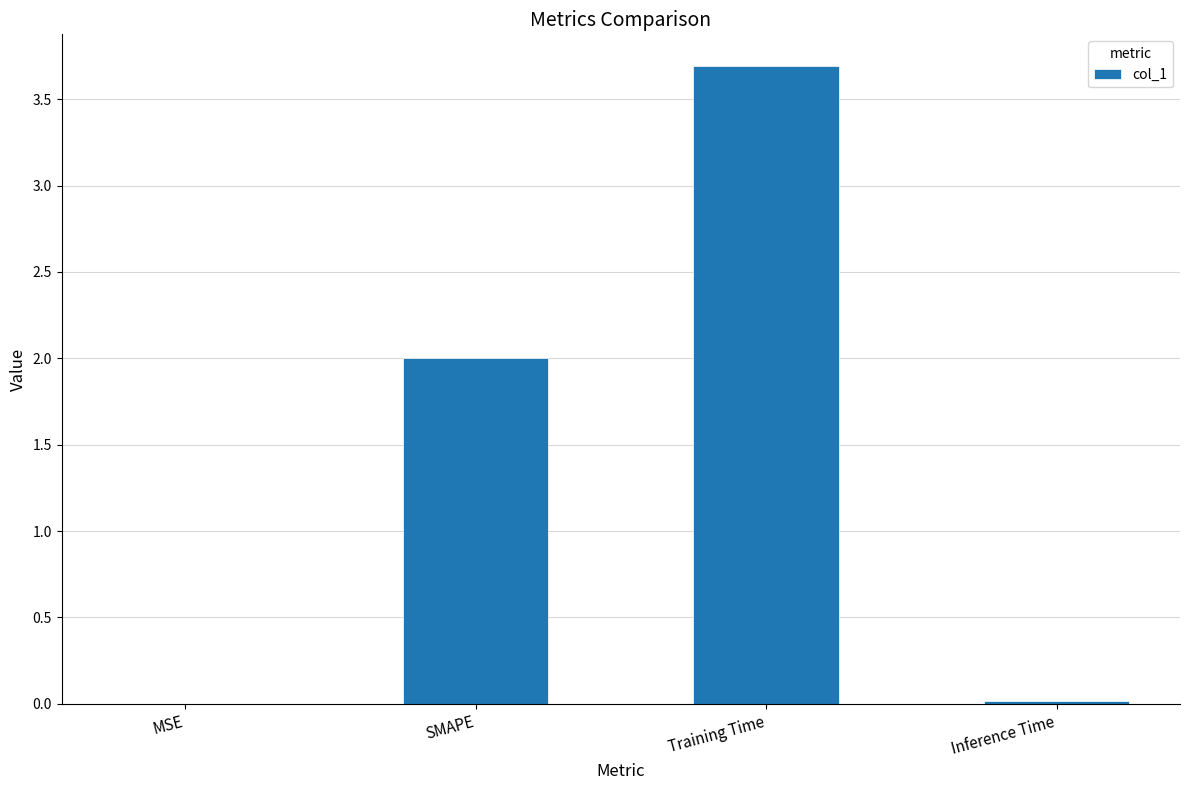

At which category does the chart reach its peak across all series?

Training Time